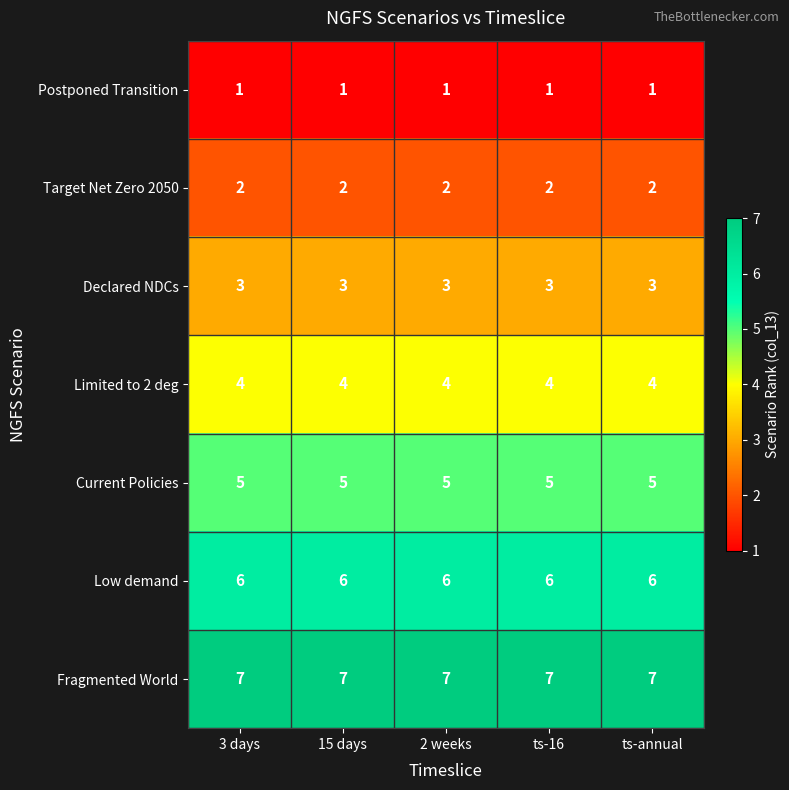

List the series in order of their peak value, highest first.

Fragmented World, Low demand, Current Policies, Limited to 2 deg, Declared NDCs, Target Net Zero 2050, Postponed Transition